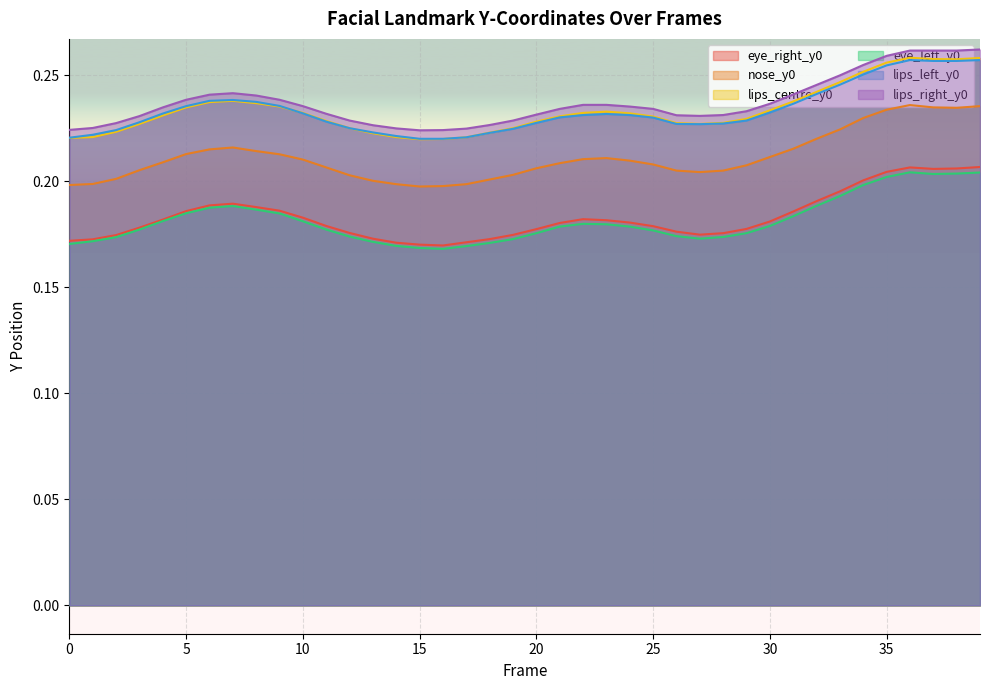

True or false: lips_right_y0 and eye_right_y0 cross at least once.

False